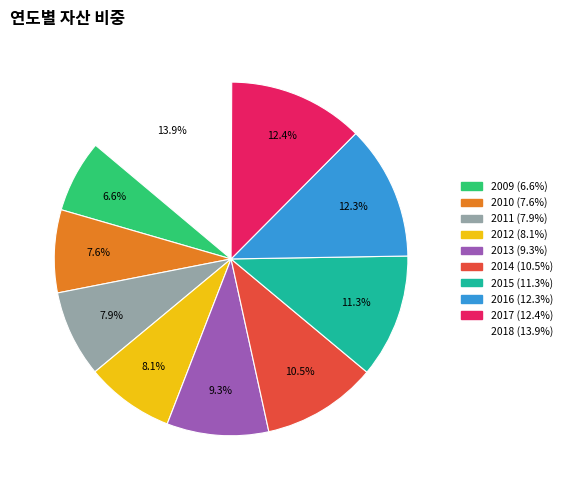

To the nearest percent, what is the difference between the 2018 and 2009 slice percentages?

7%